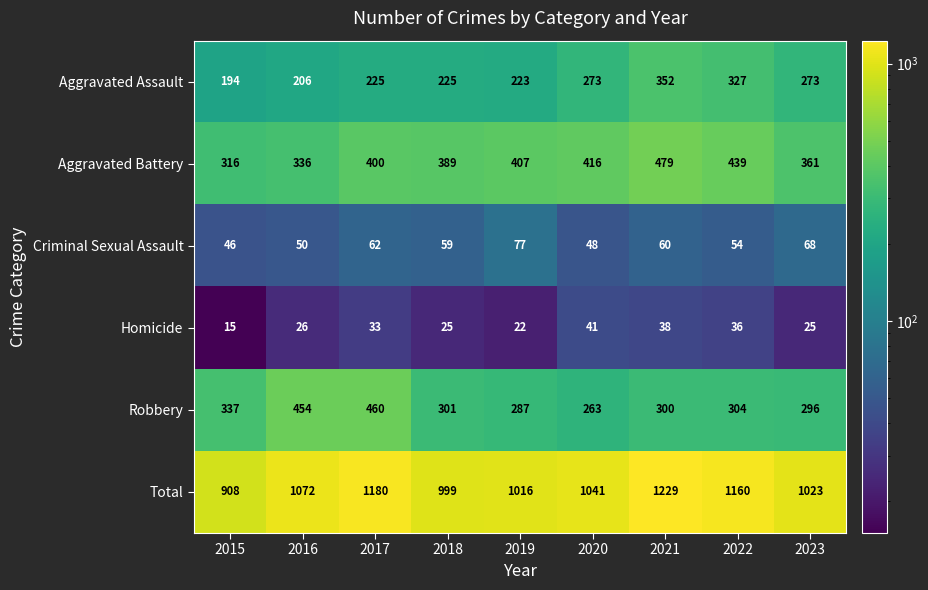

What is the difference between the highest and lowest values at 2017?

1147